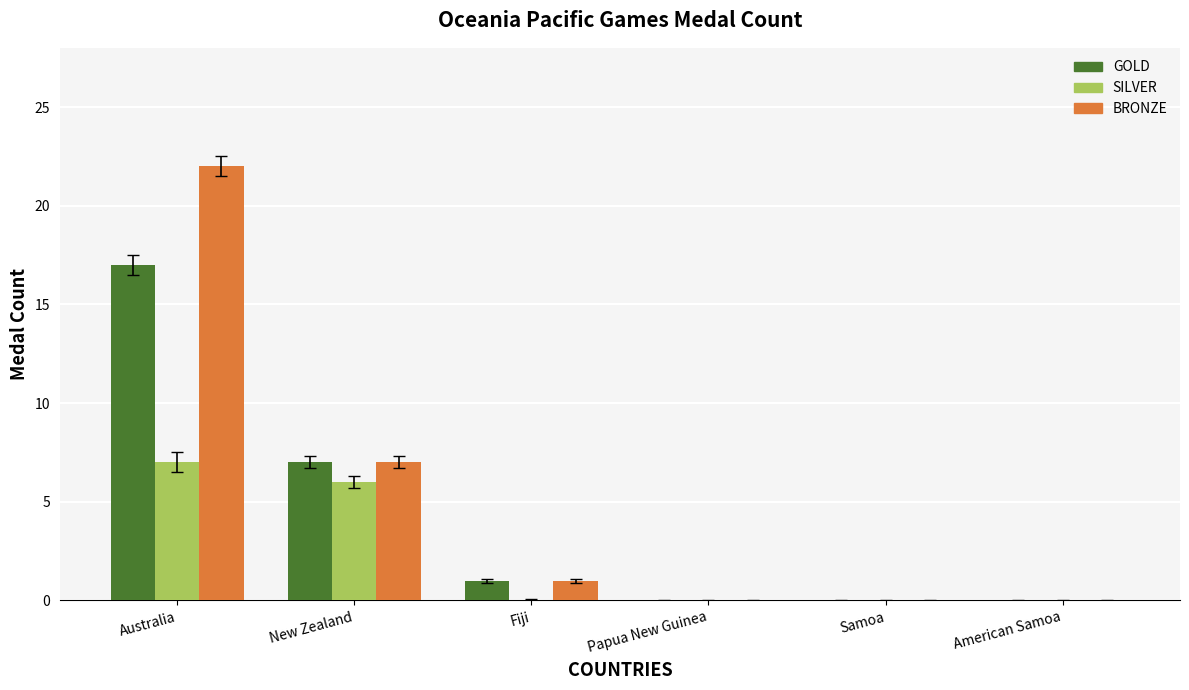

At which category is the sum across all series the highest?

Australia